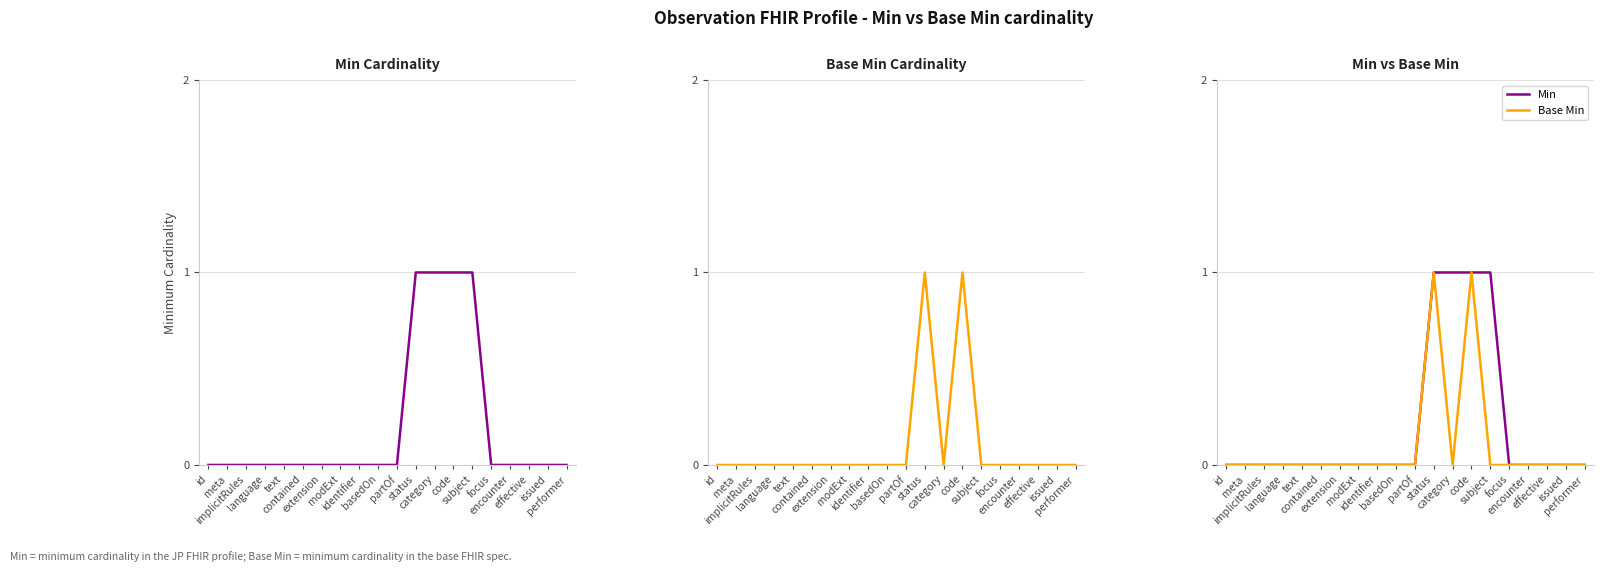

Count the Min values in the range 0 to 1.

20